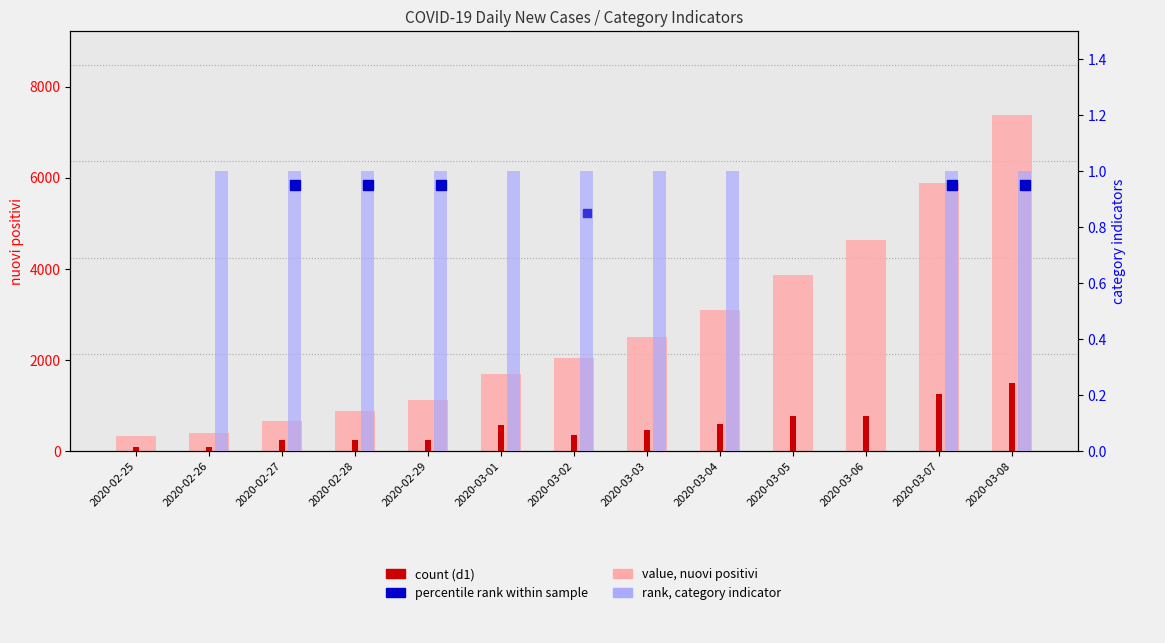

The rank (category sum) series shows 2 at 2020-03-04. True or false?

False